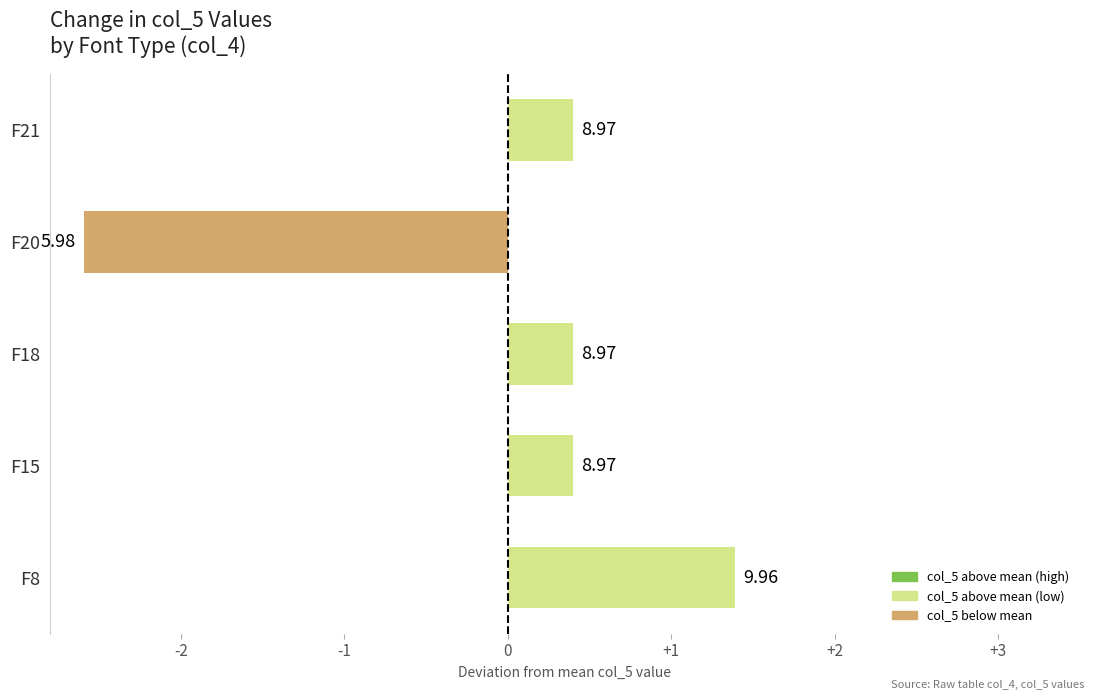

Are the bars horizontal?

Yes